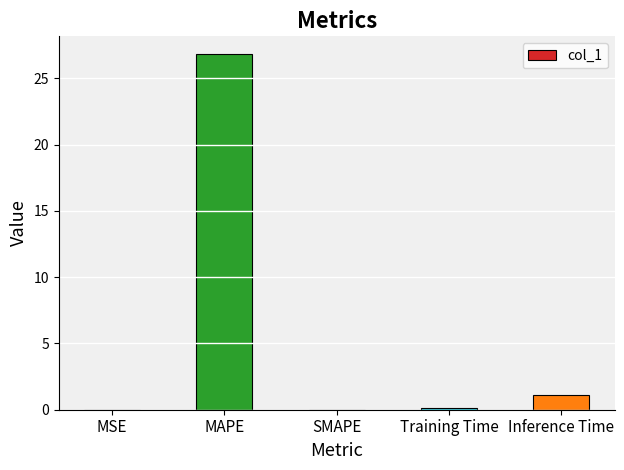

What is the maximum value shown in the chart?

26.8